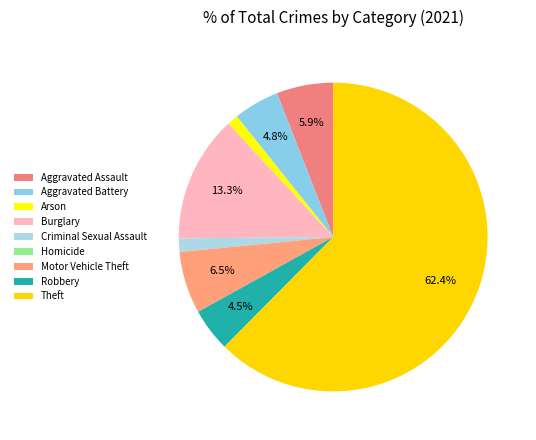

How many segments does this pie chart have?

9